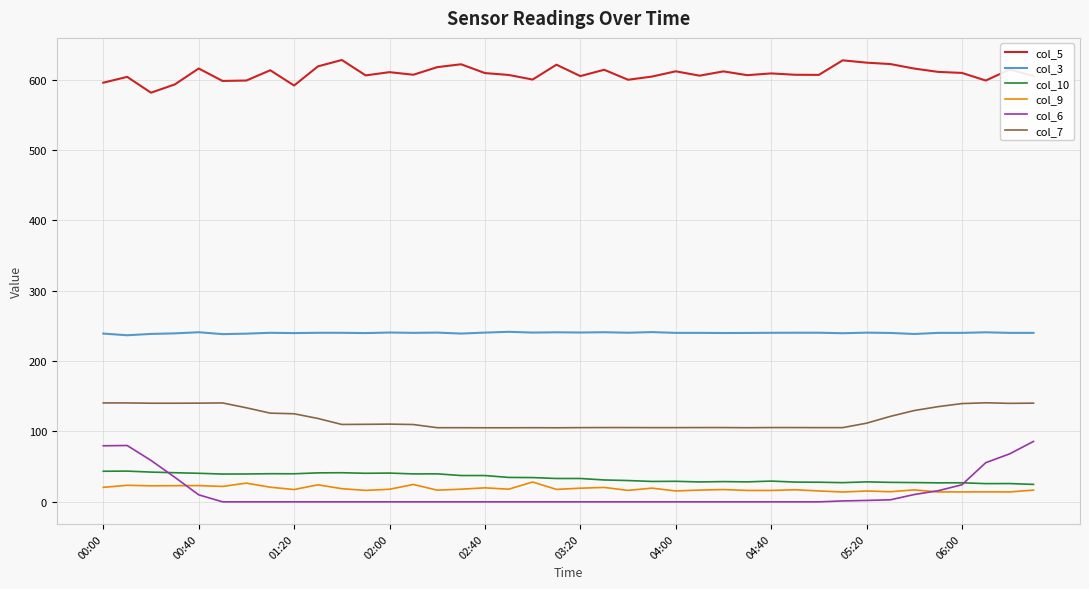

What is the minimum value for col_7?

105.3